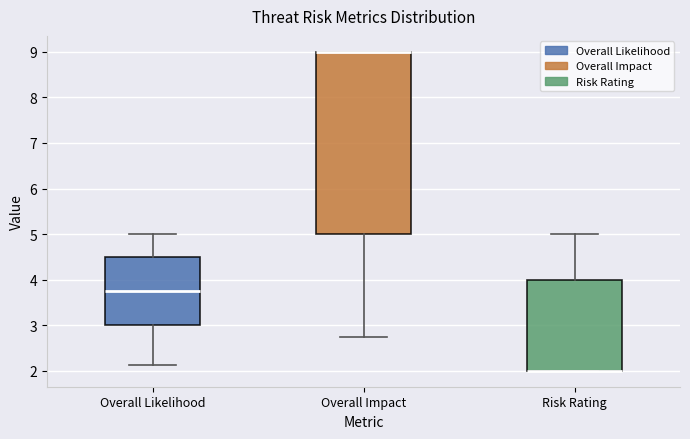

Reading left to right, transcribe this box plot: for each box, give where its median line is, the range the box spans, and where its two whiskers end, as read against the y-axis. The values are not printed on the chart, so give them approximately, as read against the axis.

Overall Likelihood: median 3.8, box 3.0 to 4.5, whiskers 2.1 to 5.0
Overall Impact: median 9.0 (drawn on the box's upper edge), box 5.0 to 9.0, whiskers 2.8 to 9.0
Risk Rating: median 2.0 (drawn on the box's lower edge), box 2.0 to 4.0, whiskers 2.0 to 5.0